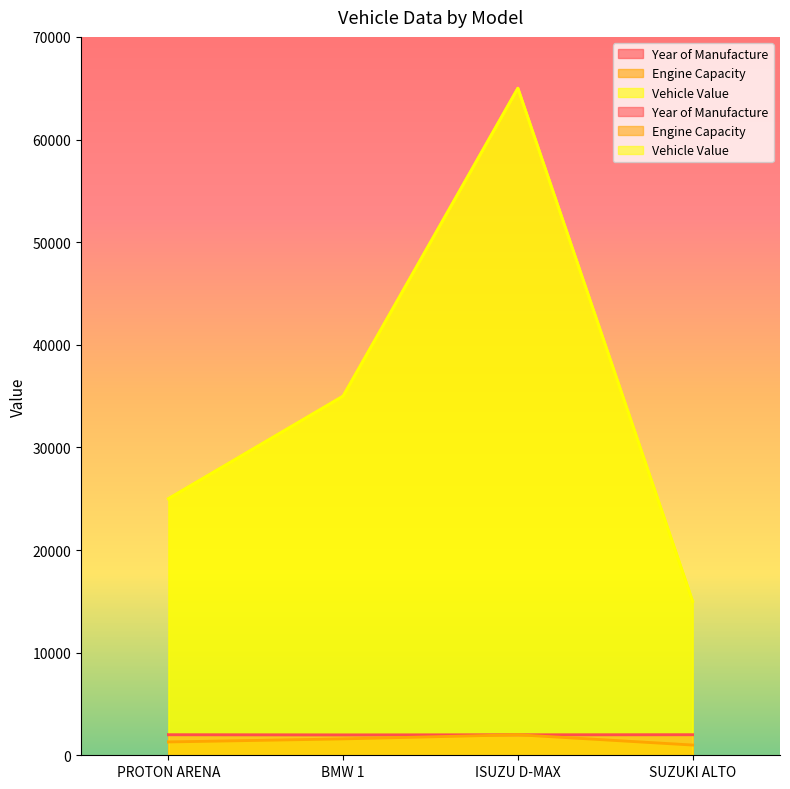

At which category does Year of Manufacture reach its first local valley?

BMW 1